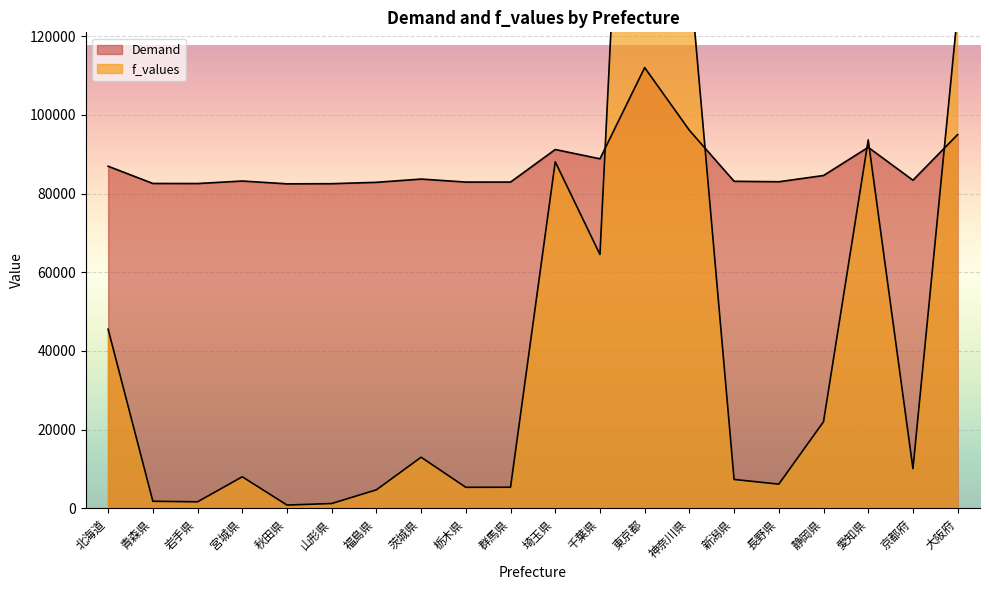

How many intersections are there between Demand and f_values?

5